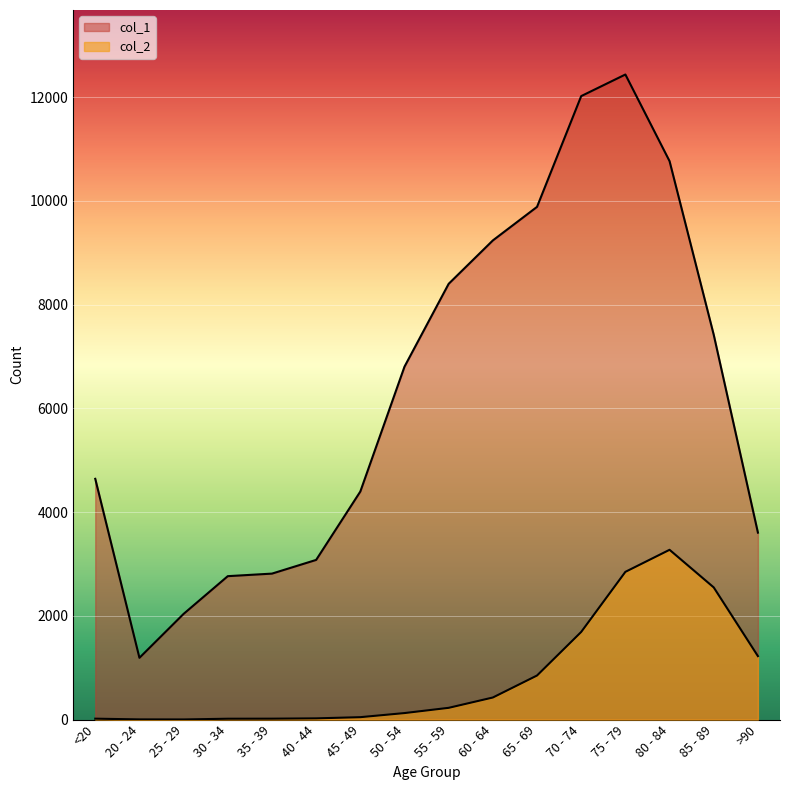

True or false: col_1 has a value of 20698 at 75 - 79.

False